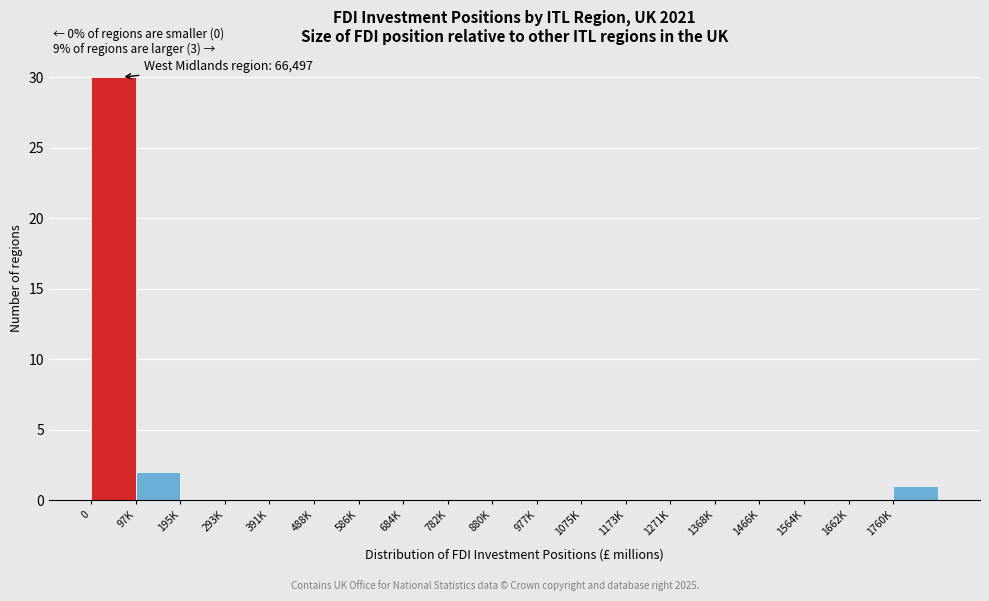

Reading left to right, transcribe all the data shown in this chart.

0=30	97K=2	195K=0	293K=0	391K=0	488K=0	586K=0	684K=0	782K=0	880K=0	977K=0	1075K=0	1173K=0	1271K=0	1368K=0	1466K=0	1564K=0	1662K=0	1760K=1